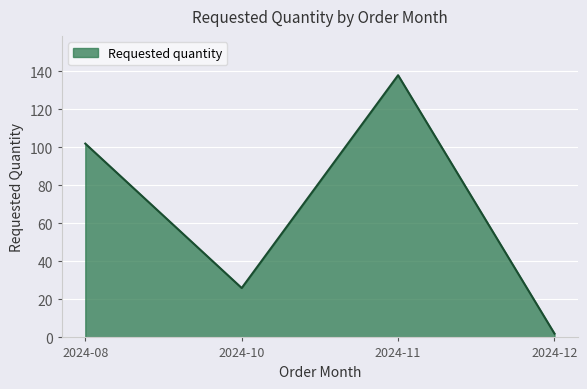

List the labels in order of value, largest first.

2024-11, 2024-08, 2024-10, 2024-12